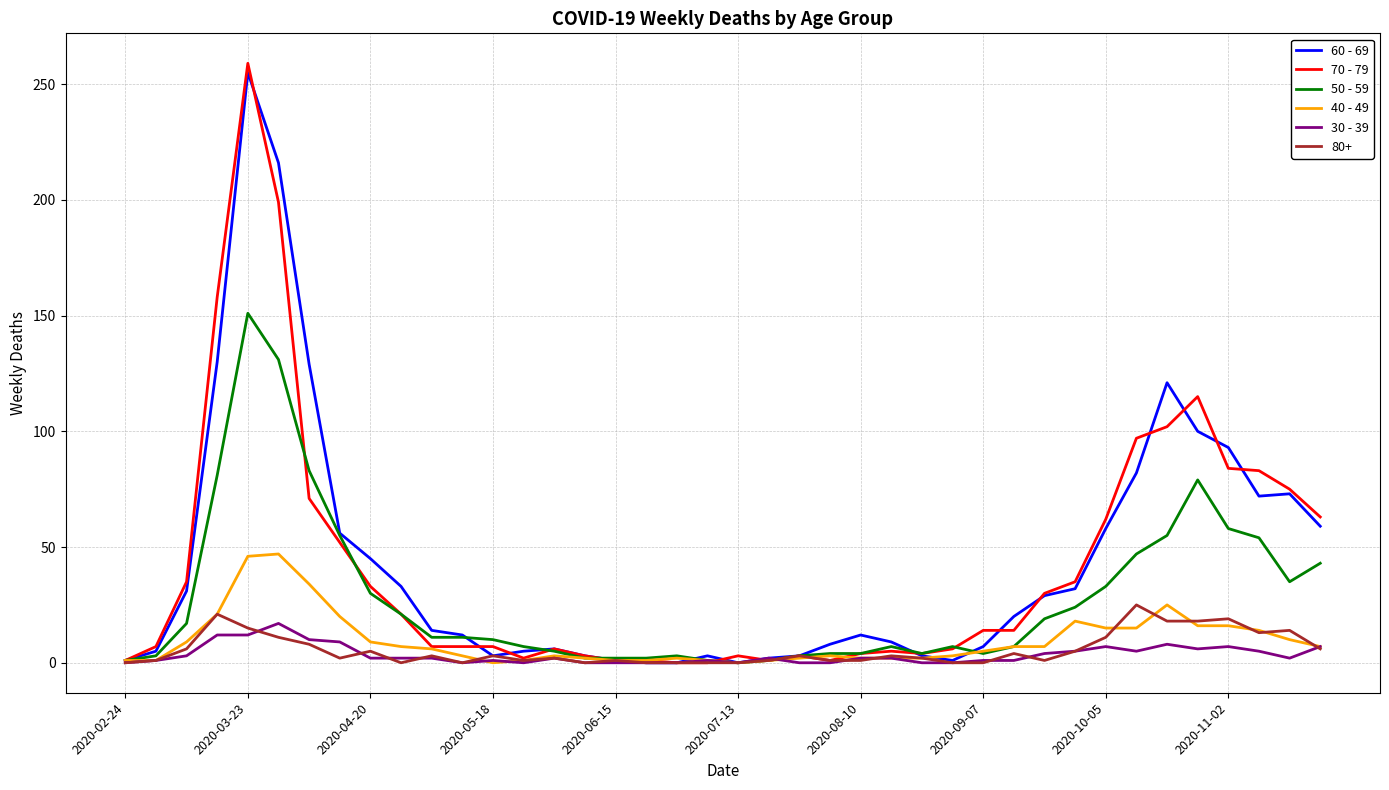

List the series in order of their peak value, lowest first.

30 - 39, 80+, 40 - 49, 50 - 59, 60 - 69, 70 - 79